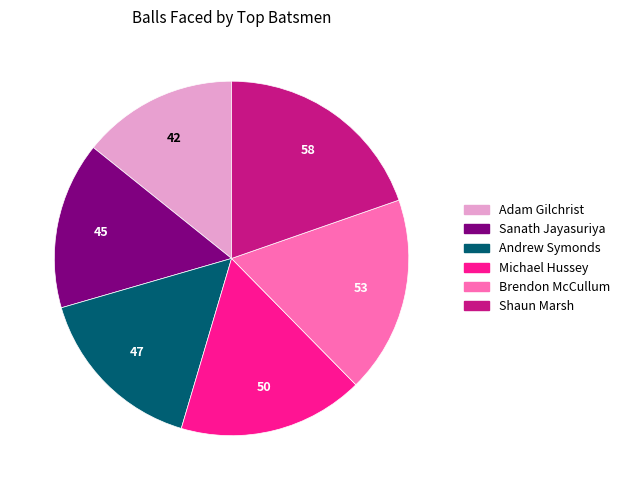

The Michael Hussey slice represents 17% of the pie. True or false?

True